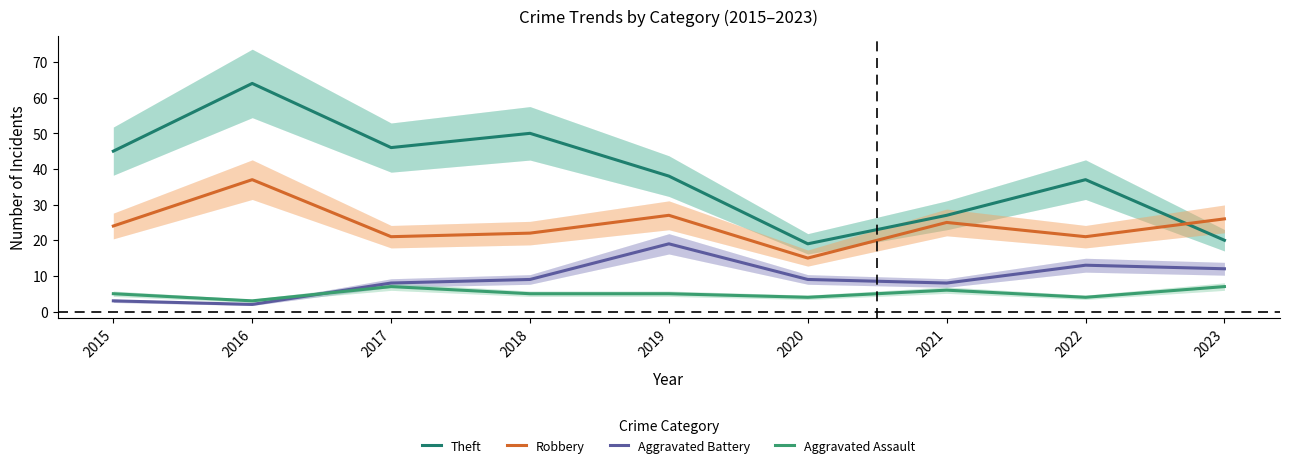

At which label is Robbery closest to 26?

2023